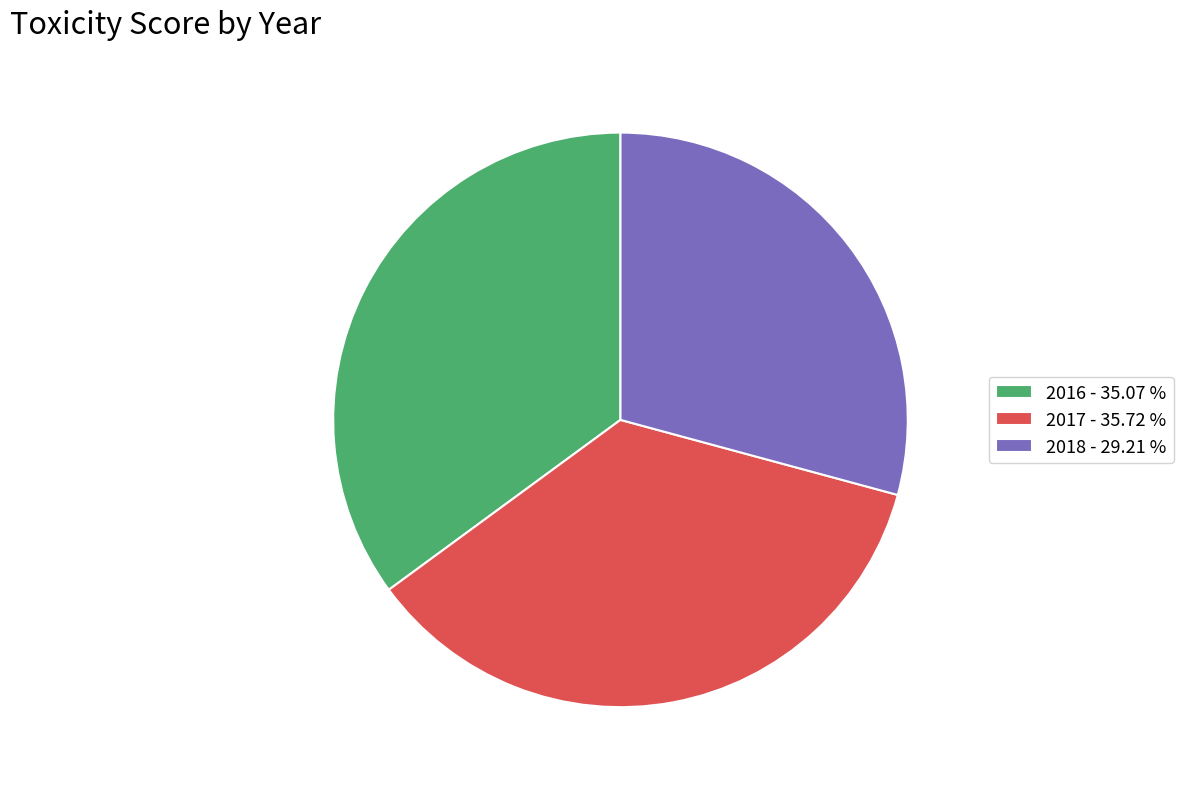

Rank the categories by value from lowest to highest.

2018, 2016, 2017